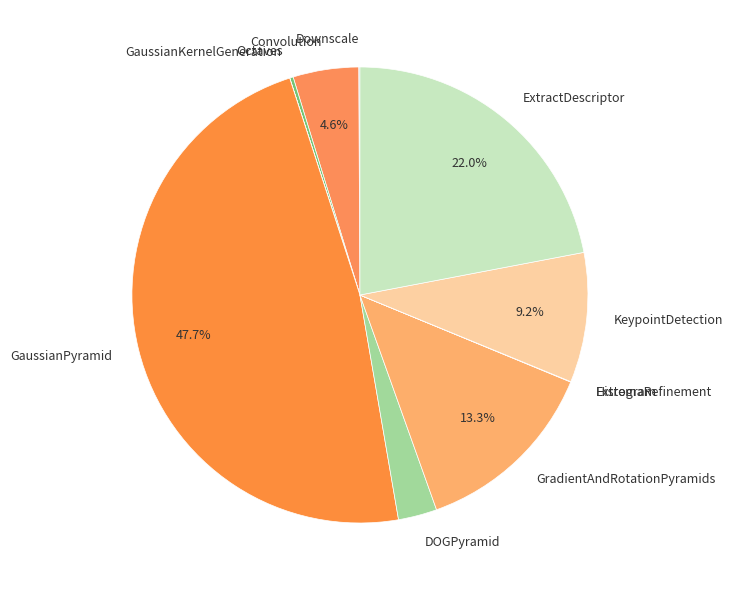

Does any single category account for the majority?

No